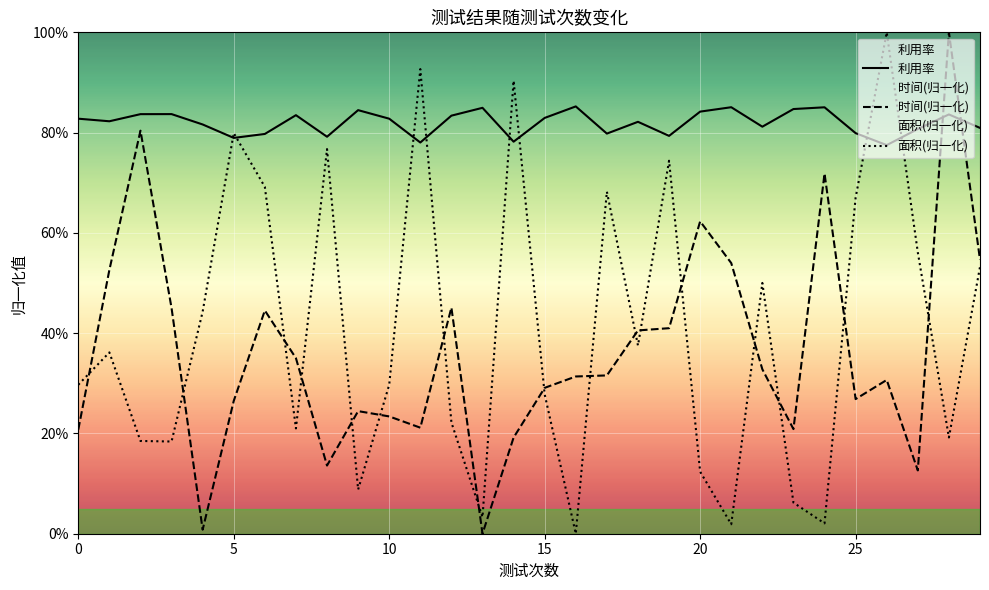

What is the spread (max minus min) of values at 26?

0.7